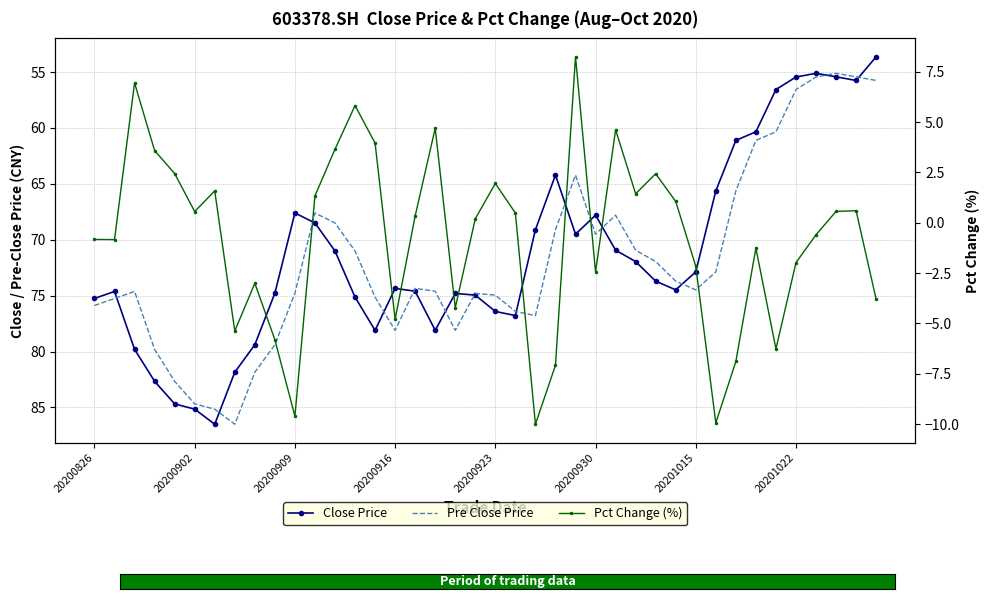

How many lines are shown in the chart?

3